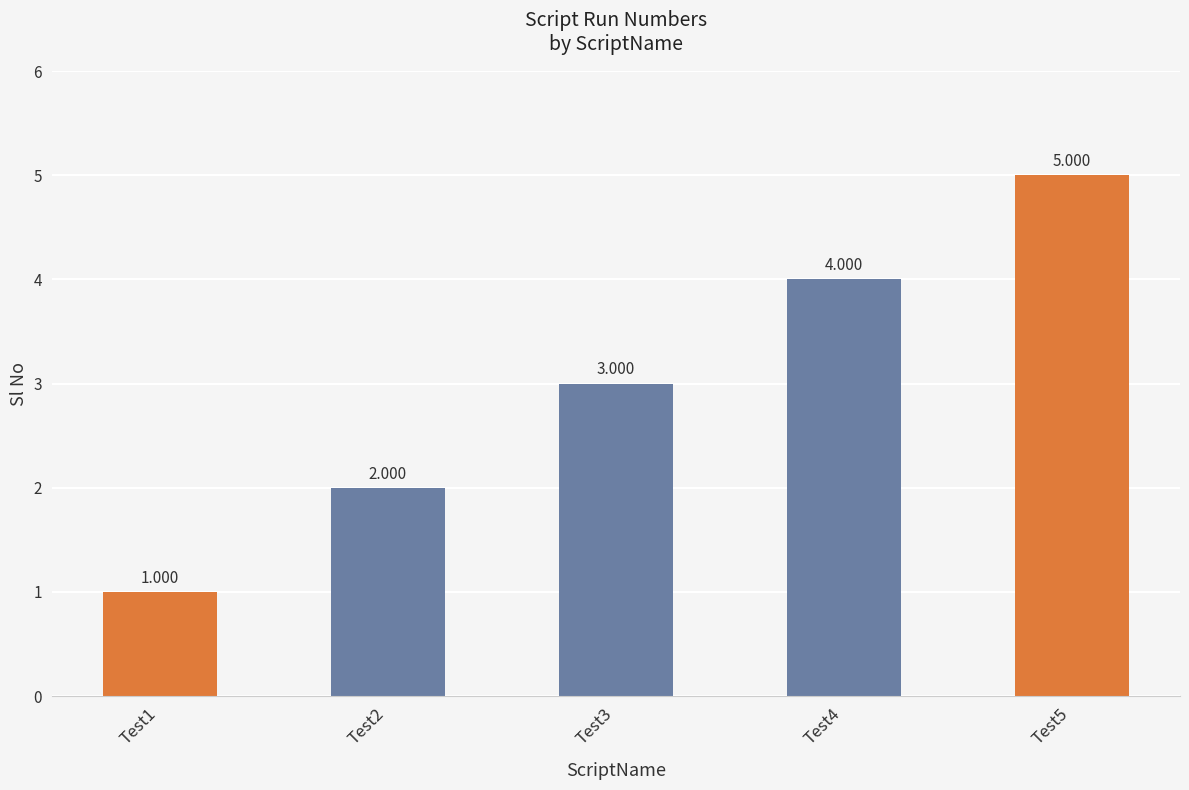

What is the value of the 1st bar from the left?

1